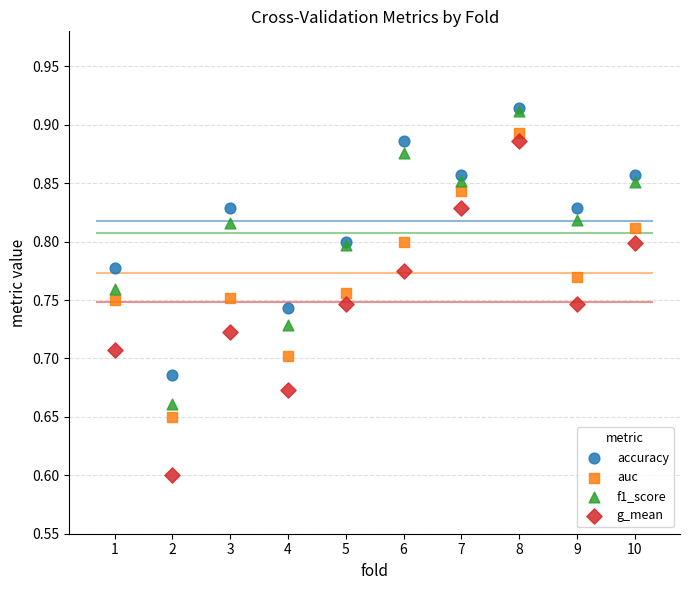

Across all series, what Y value is closest to 0?

0.6